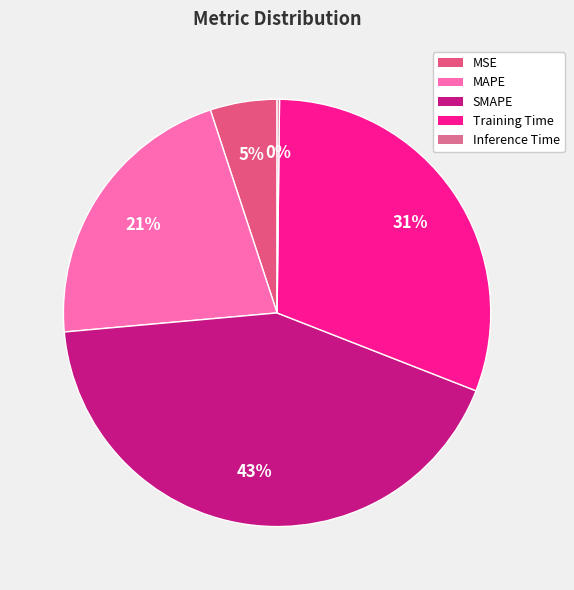

How many segments does this pie chart have?

5